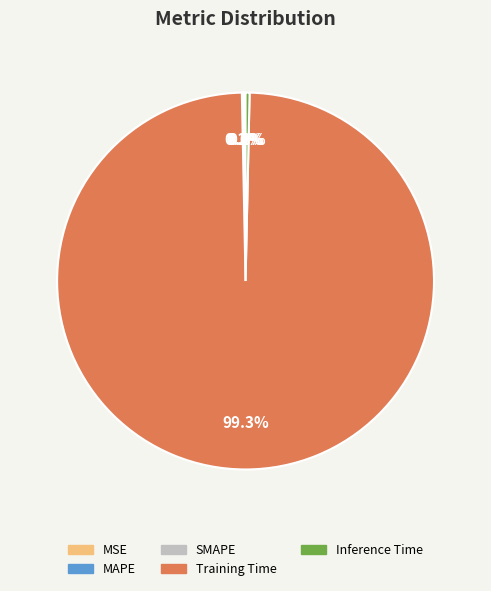

To the nearest percent, what percentage of the pie is Training Time?

99%